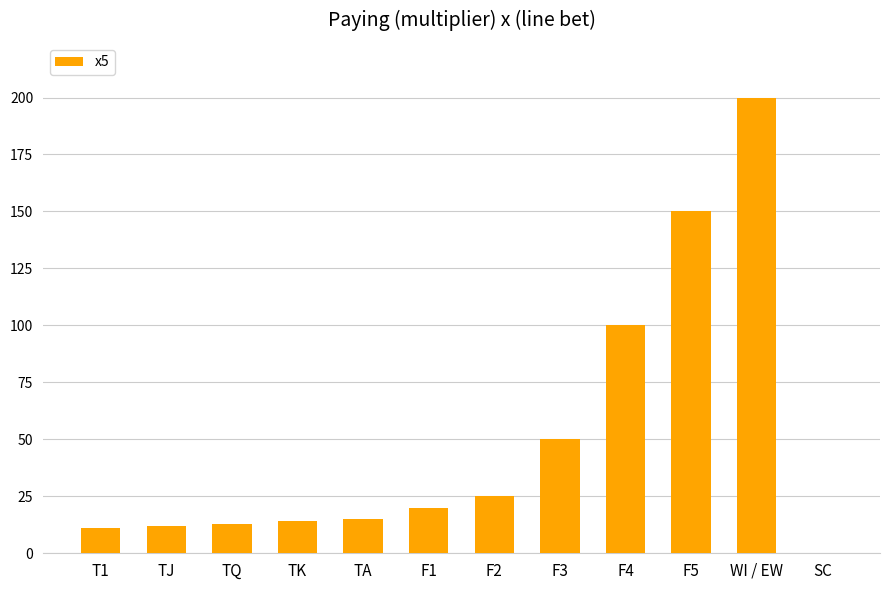

The value at F3 is 24. True or false?

False